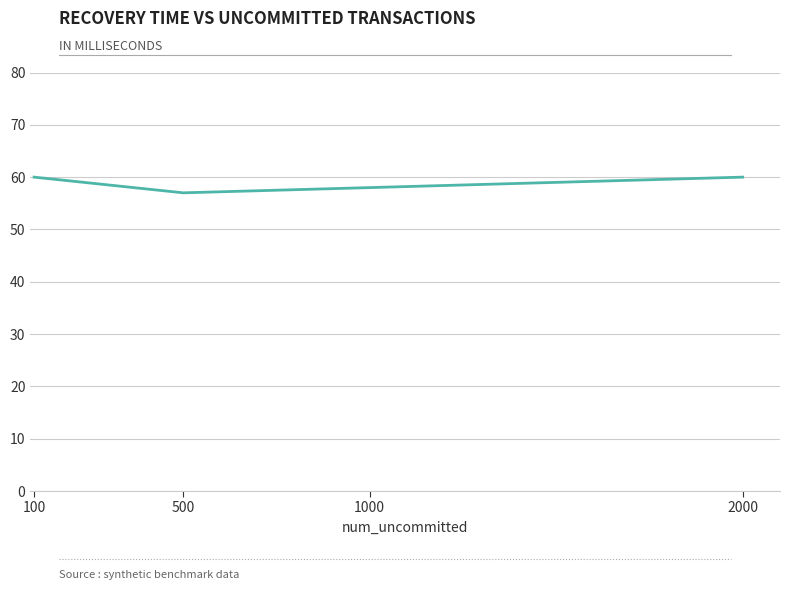

True or false: there are more than 2 points higher than both neighbors.

False